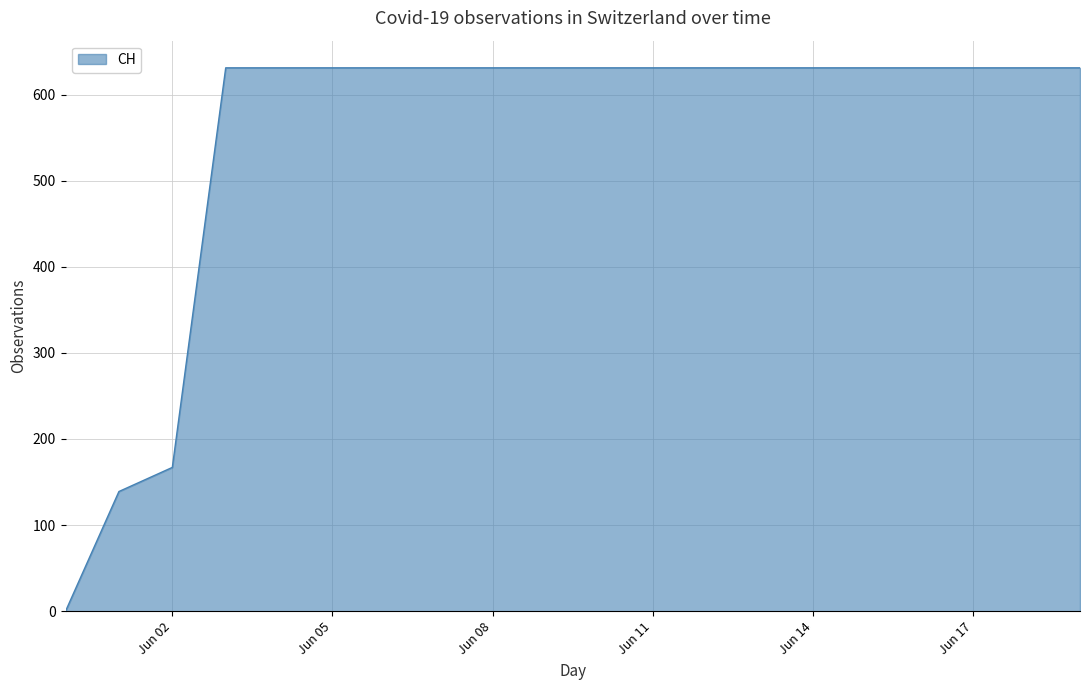

How many lines are shown in the chart?

1